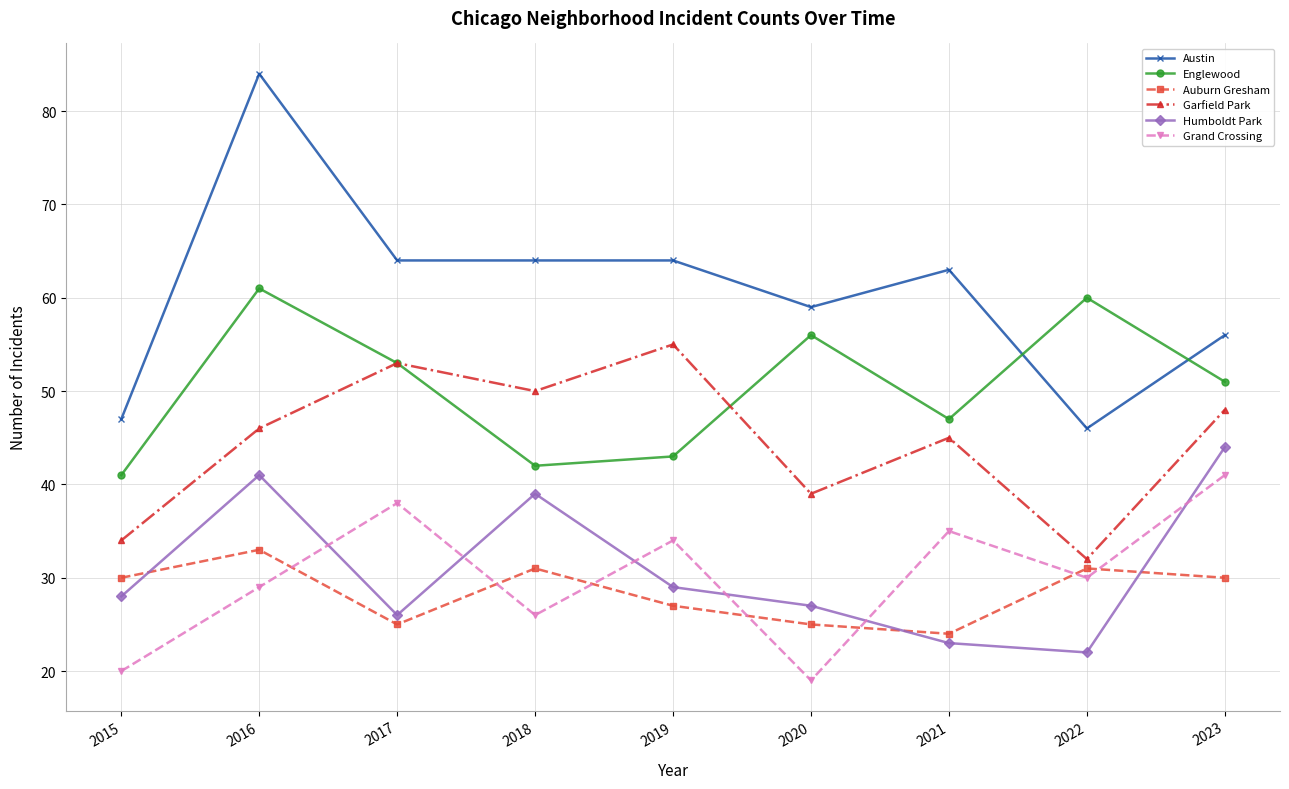

Is it true that Garfield Park equals 48 at 2023?

True